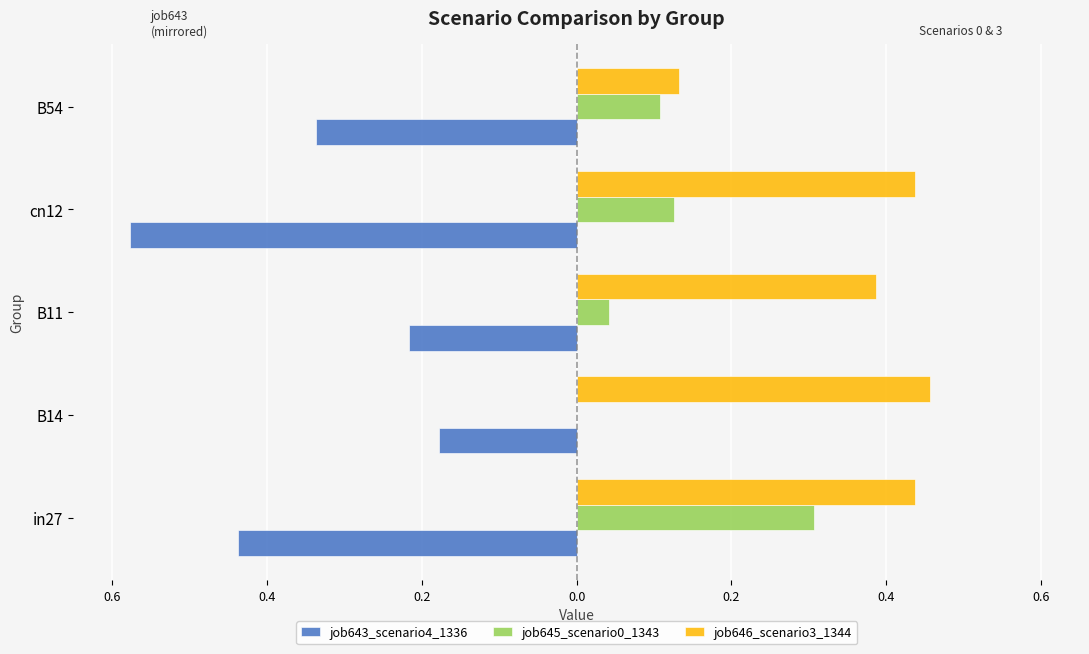

How many bars are there in each group?

3